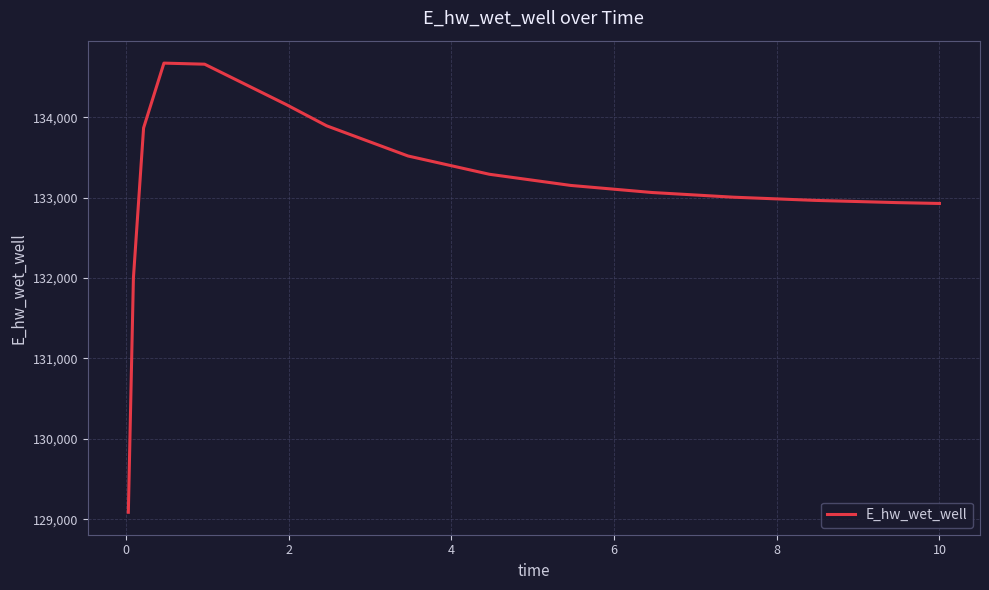

What is the smallest value displayed?

129087.3